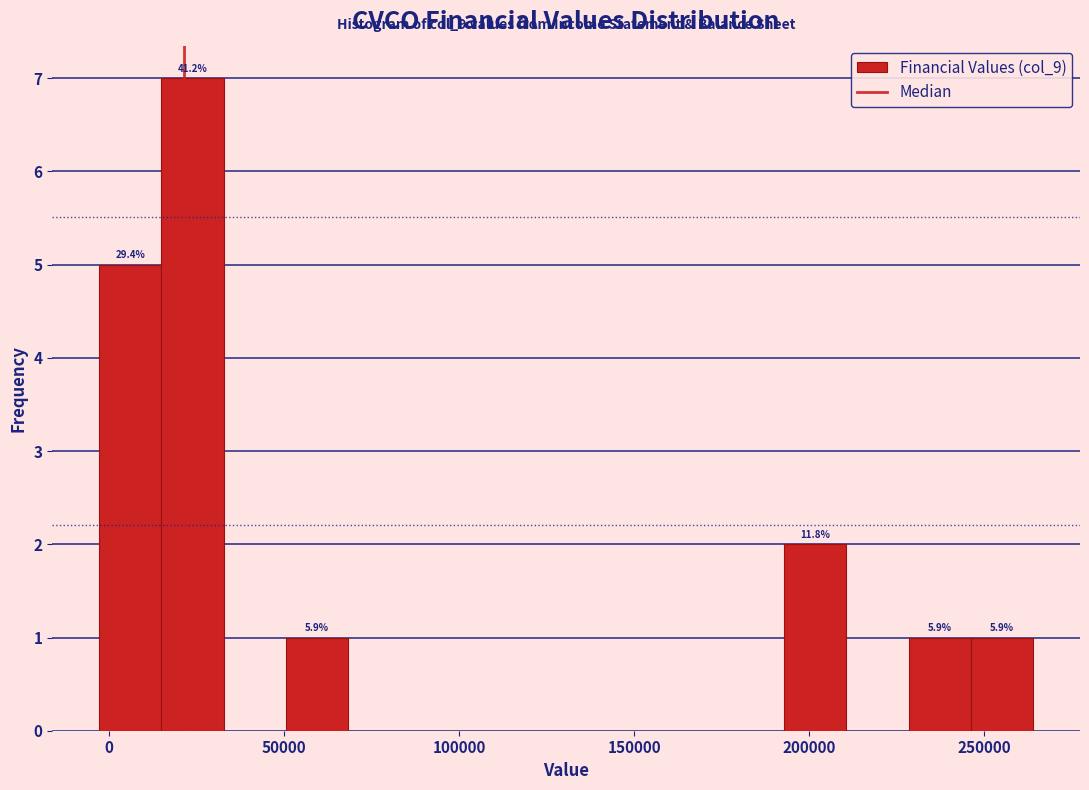

Around what value on the x-axis is the tallest bar? Give the approximate position of its centre, as read against the axis.

25000